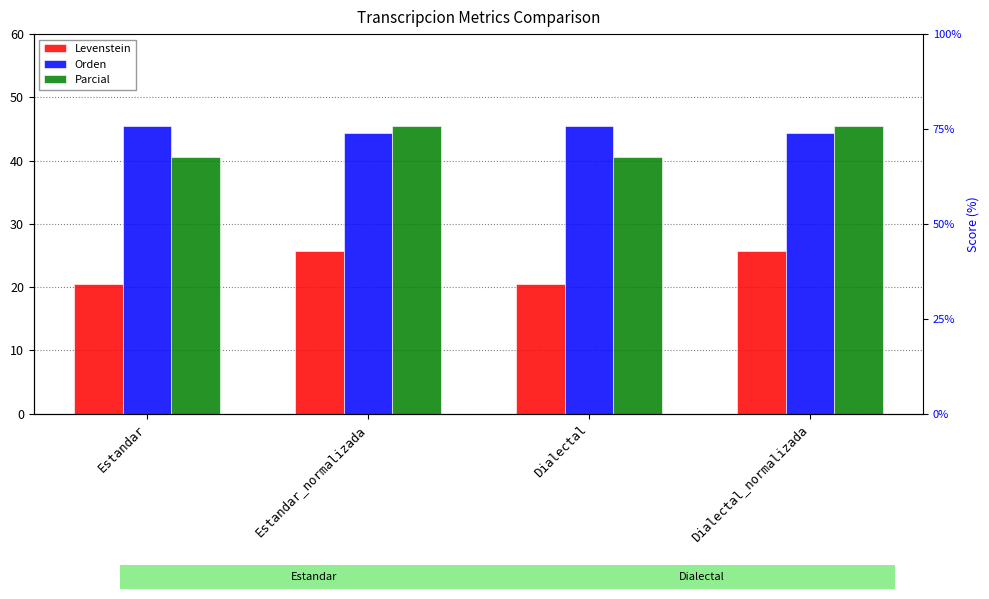

List the labels in order of Orden value, largest first.

Estandar, Dialectal, Estandar_normalizada, Dialectal_normalizada